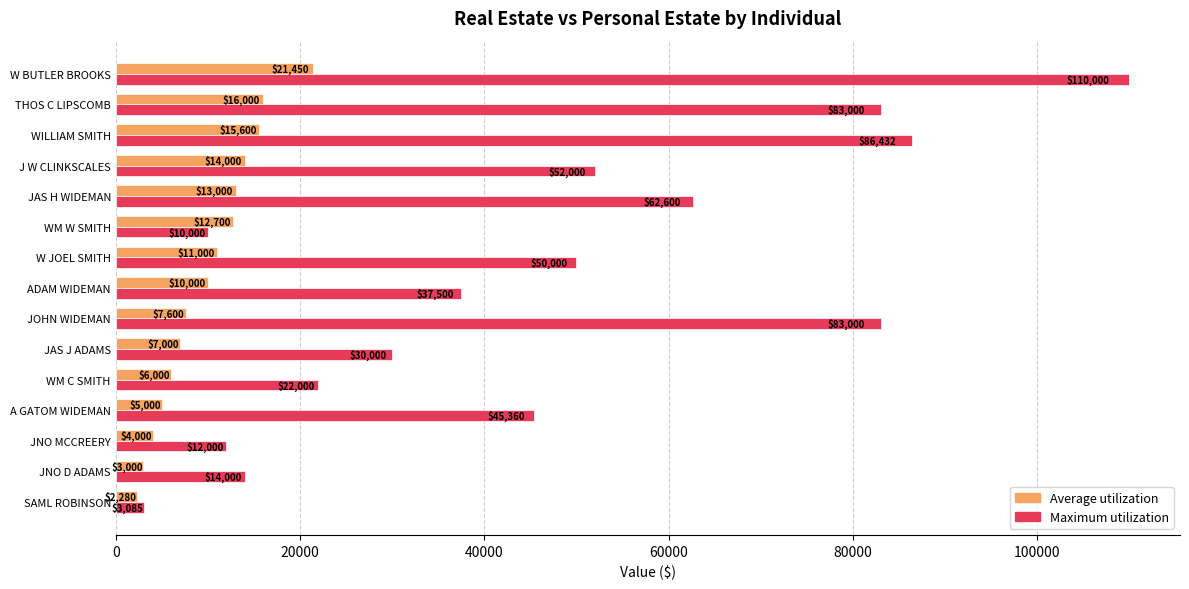

Count the number of data series in this chart.

2